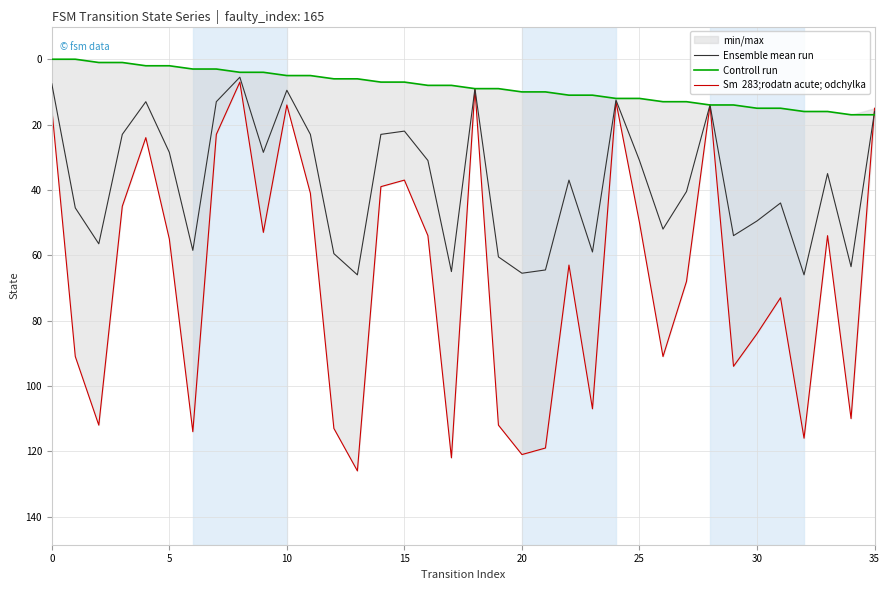

At 13, list the series in order from smallest to largest.

Controll run, Ensemble mean run, Sm  283;rodatn acute; odchylka